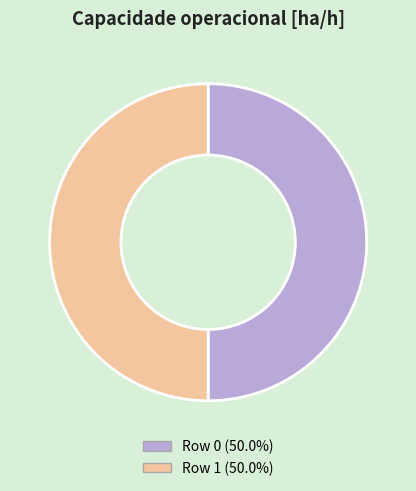

What is the ratio of the value at Row 1 (50.0%) to the value at Row 0 (50.0%)?

1.0